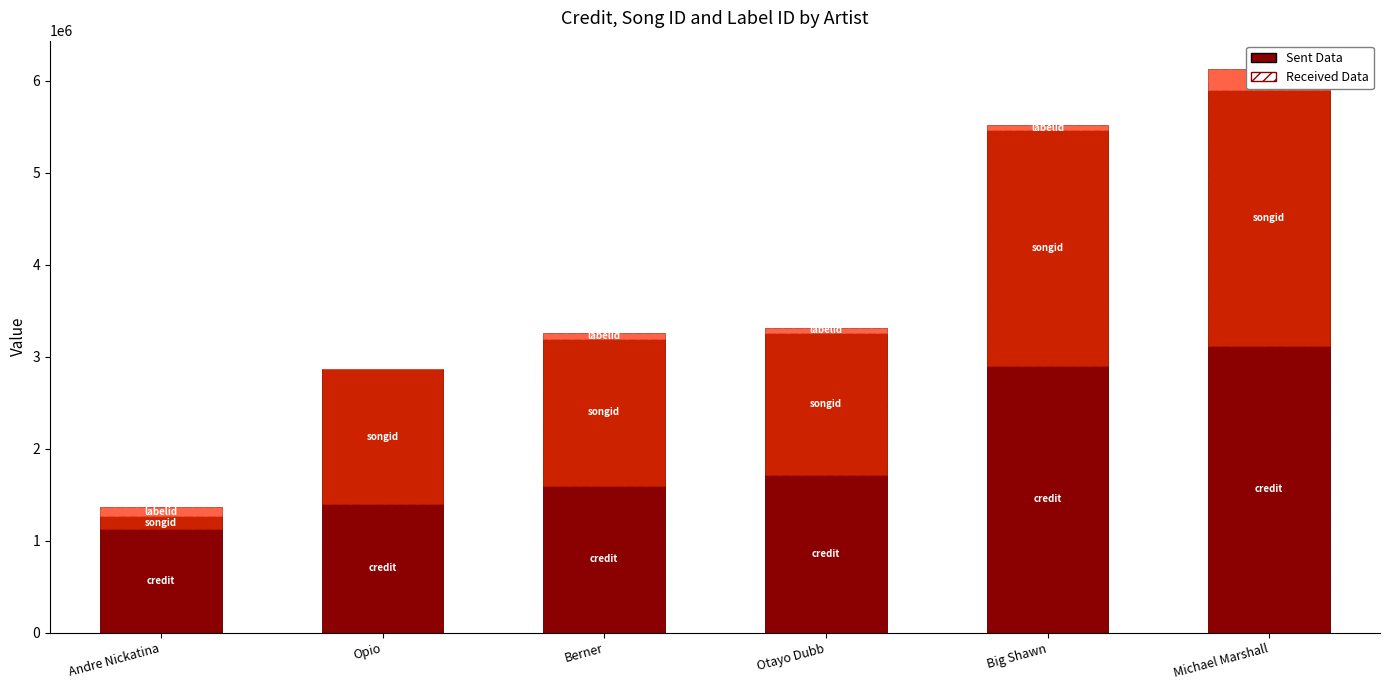

List the labels in order of credit value, smallest first.

Andre Nickatina, Opio, Berner, Otayo Dubb, Big Shawn, Michael Marshall